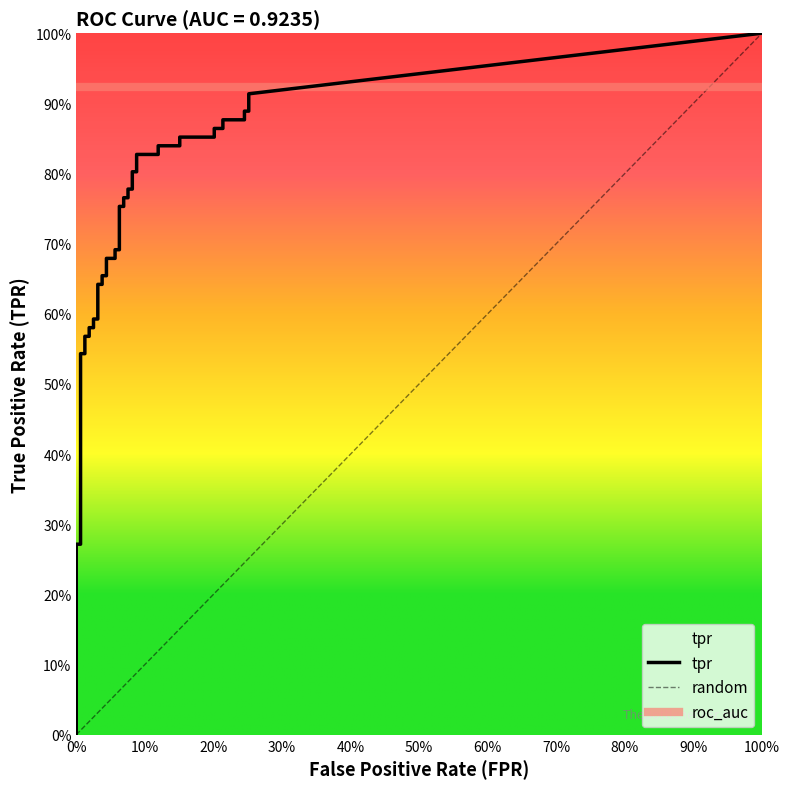

Which series has the largest total across all categories?

tpr